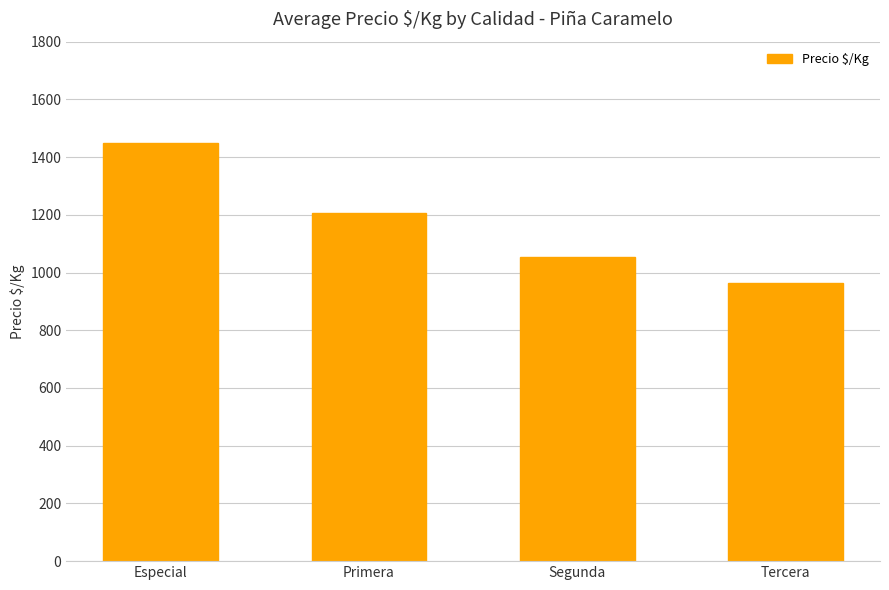

How many categories are shown in the chart?

4